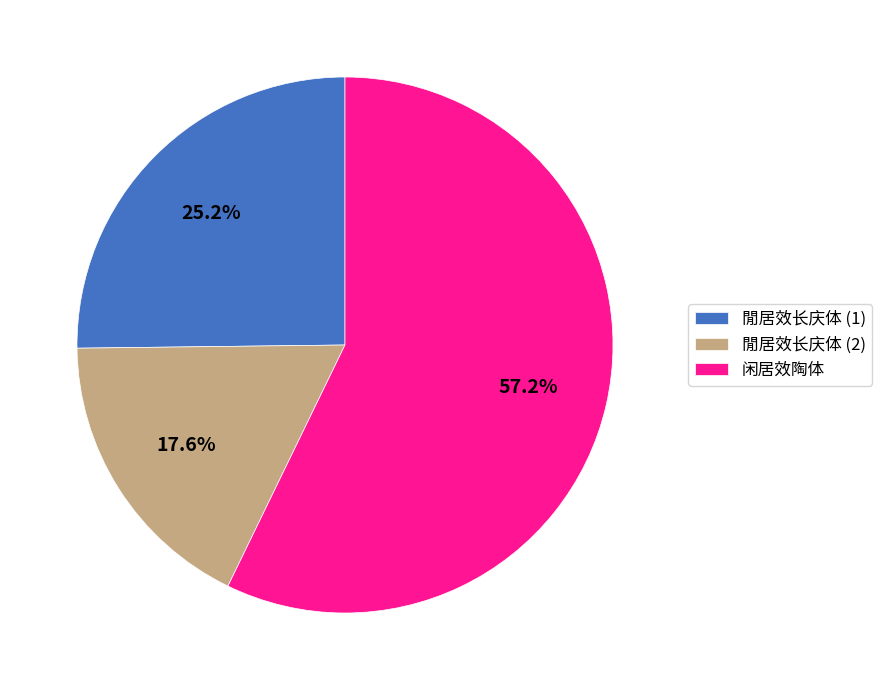

What percentage is the 闲居效陶体 slice, to the nearest percent?

57%